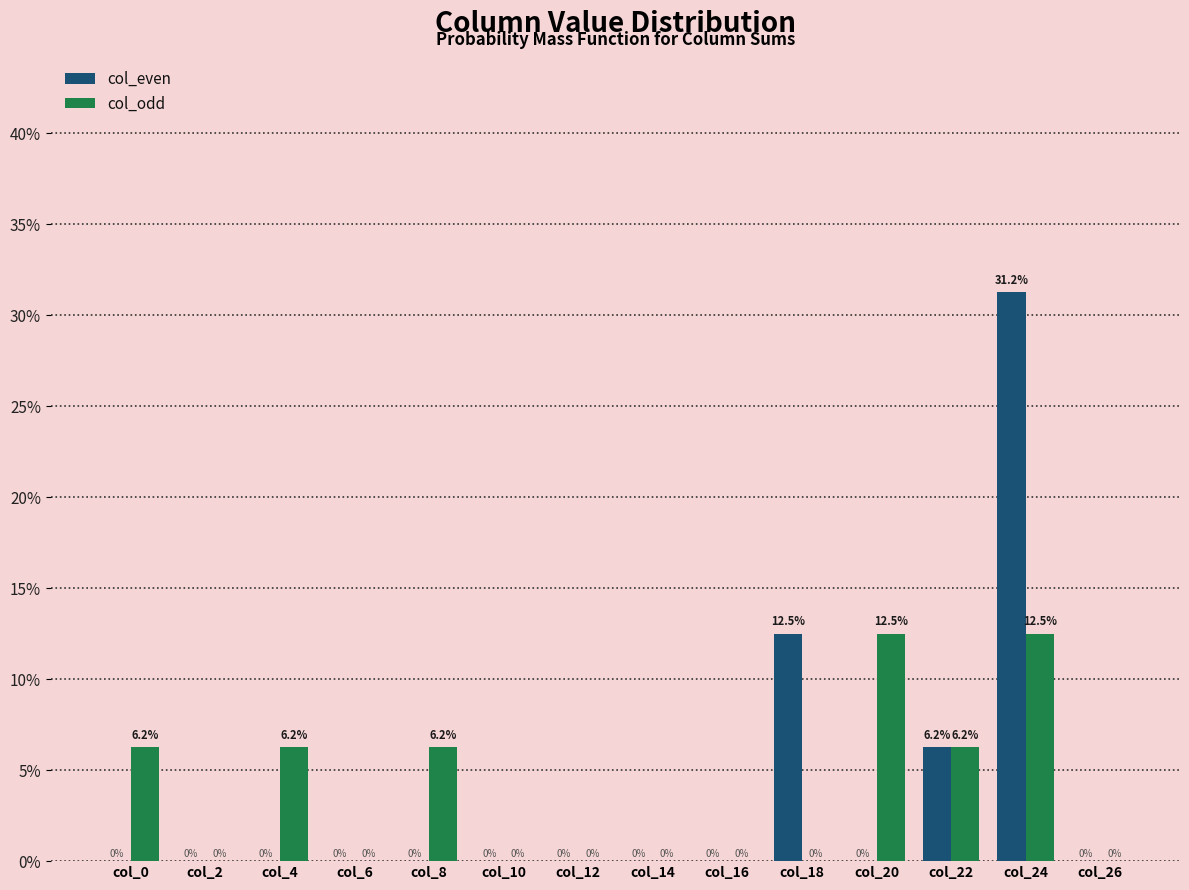

Between col_8 and col_20, which series saw the biggest shift?

col_odd